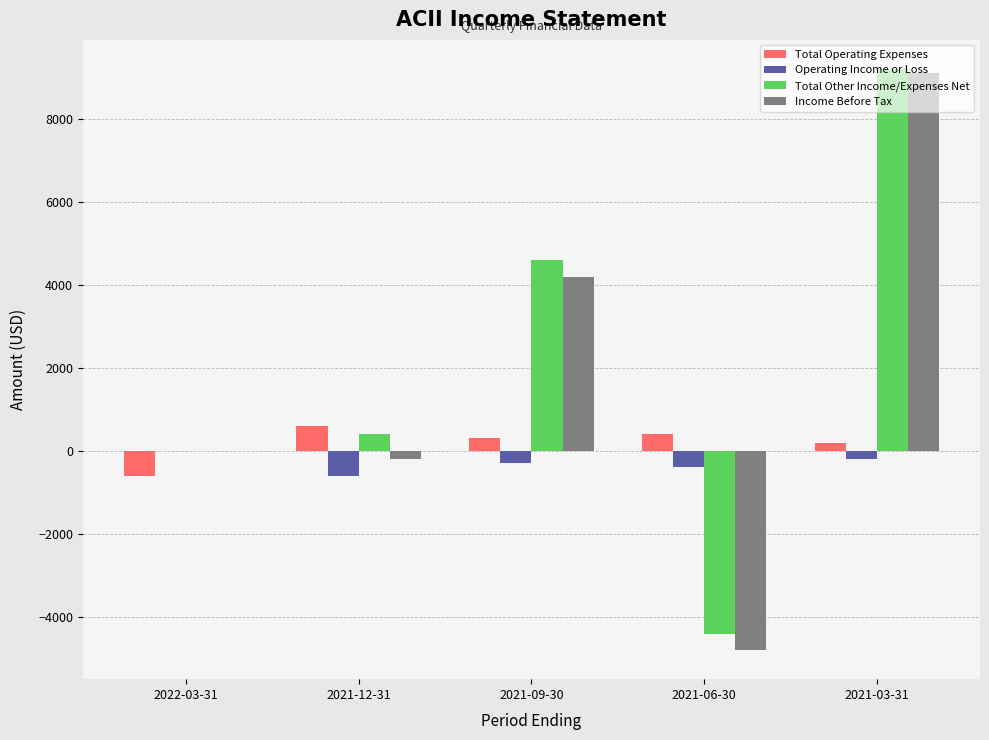

What is the sum of the Total Other Income/Expenses Net values at 2021-12-31 and 2021-09-30?

5000